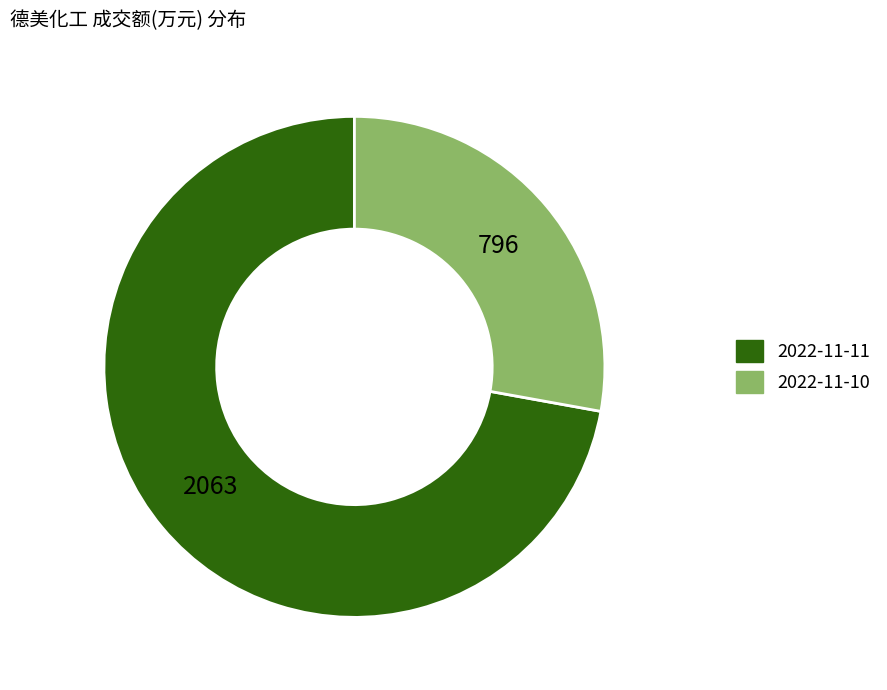

True or false: 2022-11-10 accounts for 28% of the total.

True